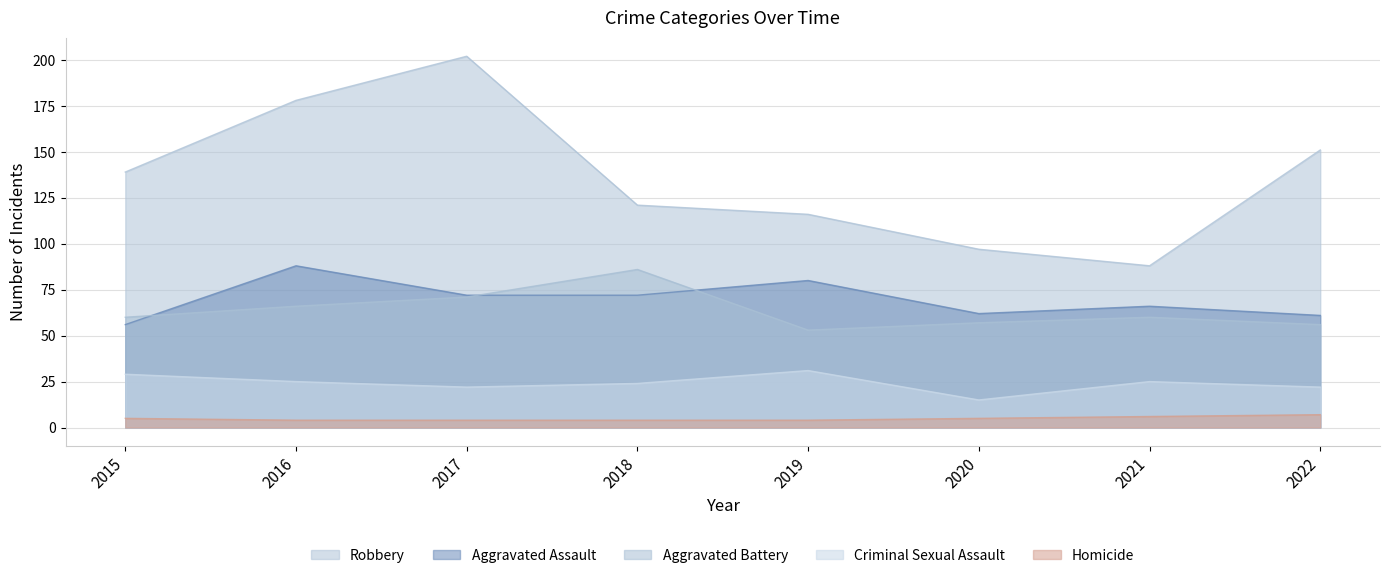

How many intersections are there between Aggravated Battery and Aggravated Assault?

3